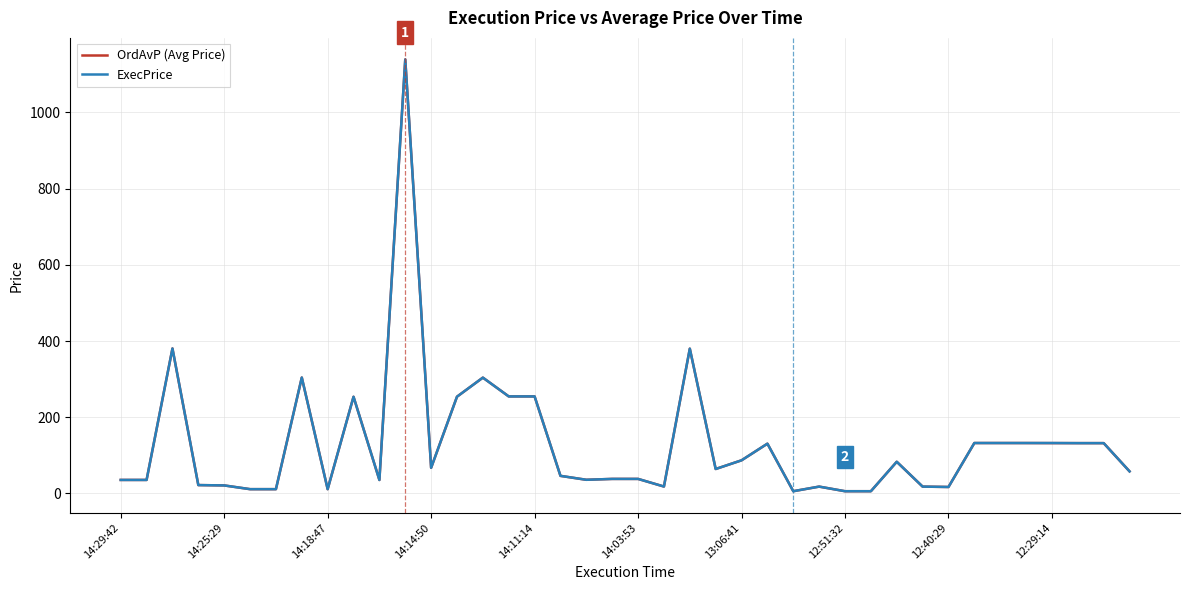

What is the maximum value for ExecPrice?

1139.0